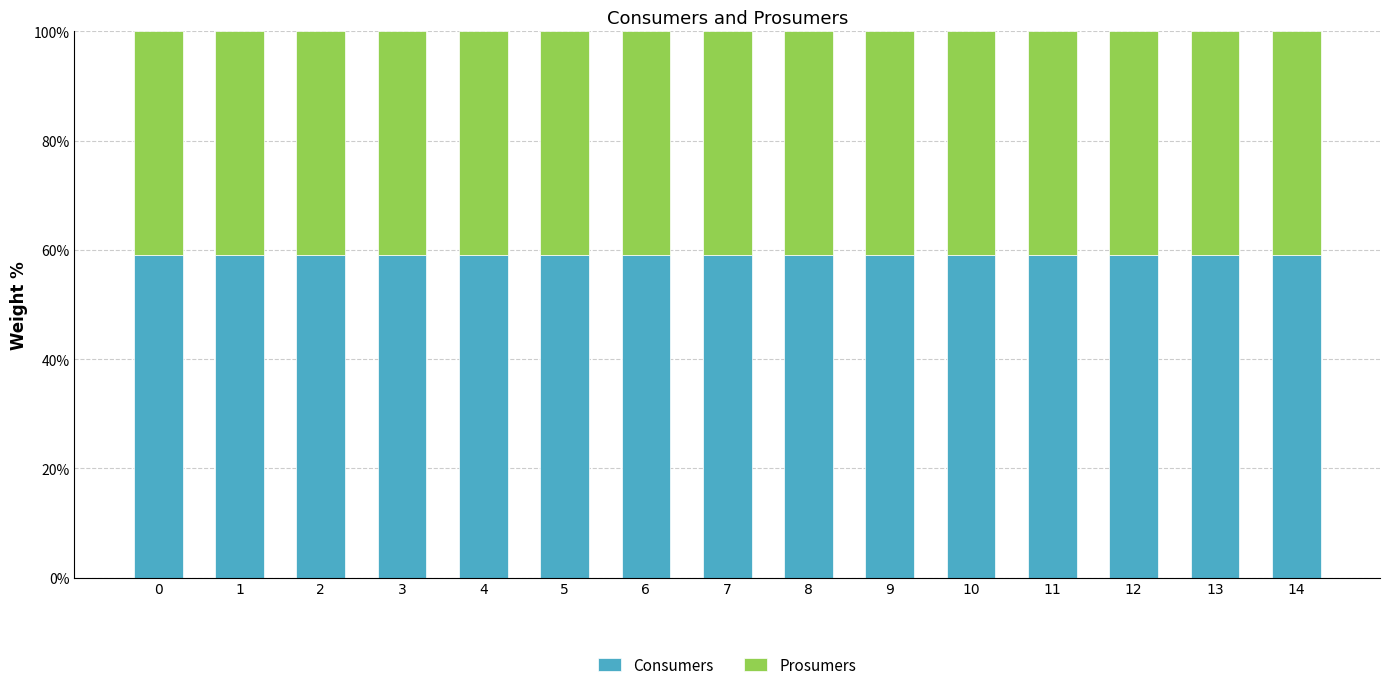

The Consumers series shows 20.6 at 14. True or false?

False